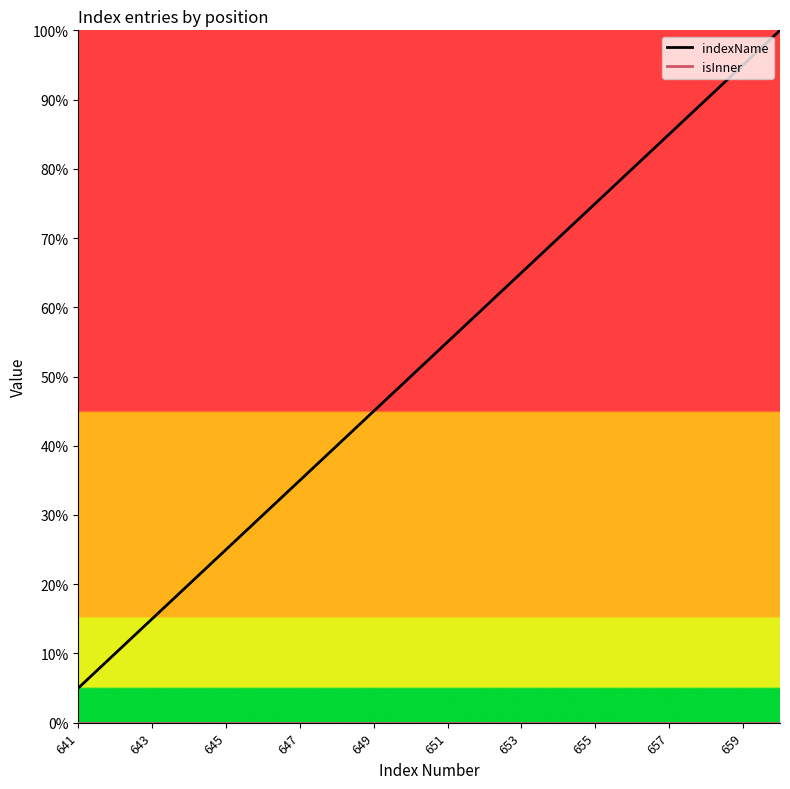

Reading left to right, what are all the values shown in this chart?

indexName: 5.0	10.0	15.0	20.0	25.0	30.0	35.0	40.0	45.0	50.0	55.0	60.0	65.0	70.0	75.0	80.0	85.0	90.0	95.0	100.0
isInner: 0.0	0.0	0.0	0.0	0.0	0.0	0.0	0.0	0.0	0.0	0.0	0.0	0.0	0.0	0.0	0.0	0.0	0.0	0.0	0.0